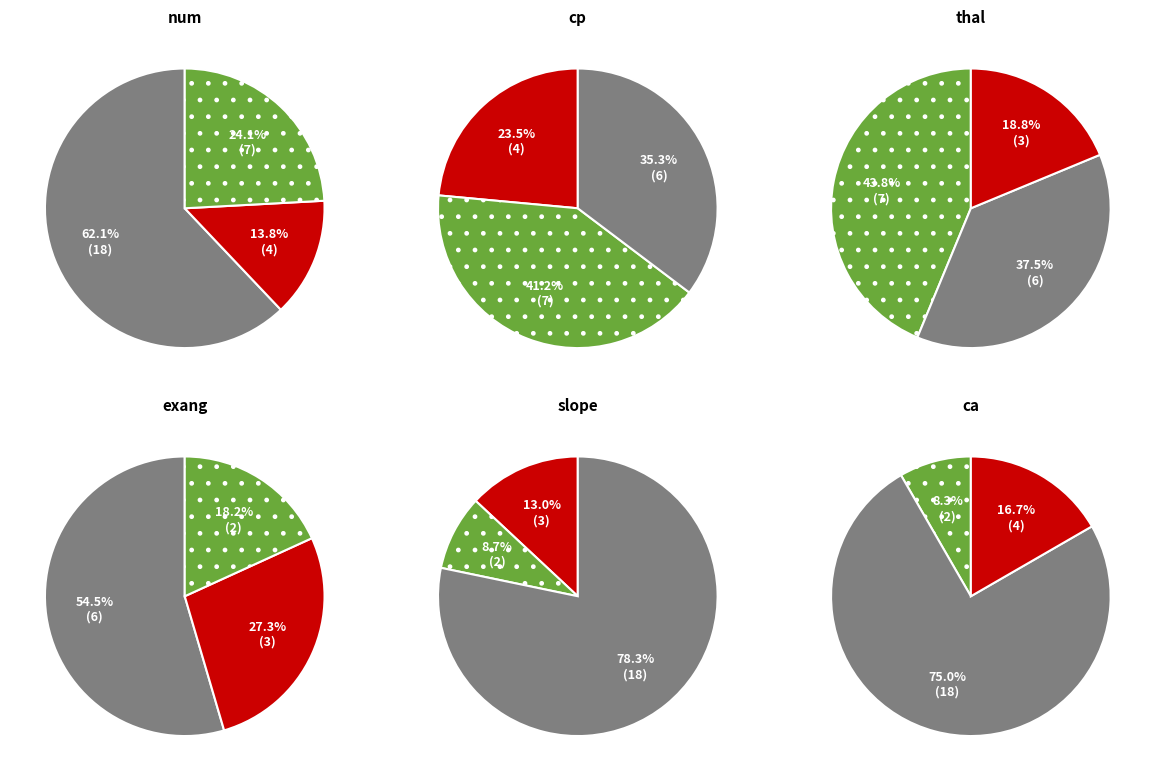

Is the sum of slope and cp greater than half?

No